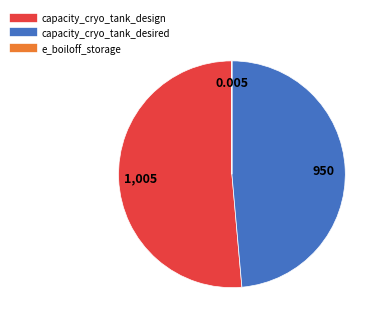

Combined, do capacity_cryo_tank_design and capacity_cryo_tank_desired account for over 50%?

Yes